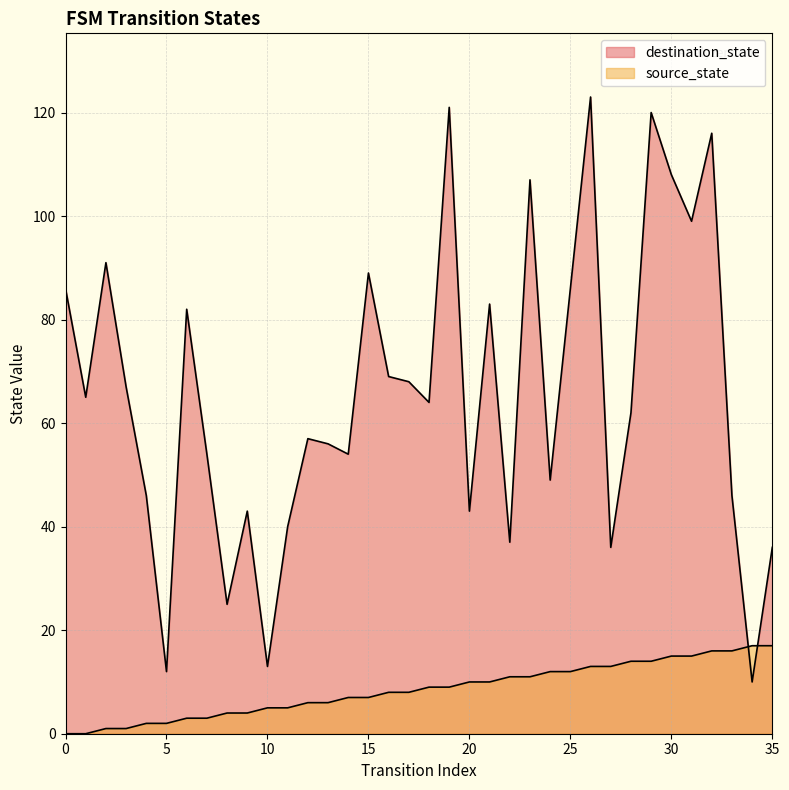

What are all the series names shown in the legend?

source_state, destination_state